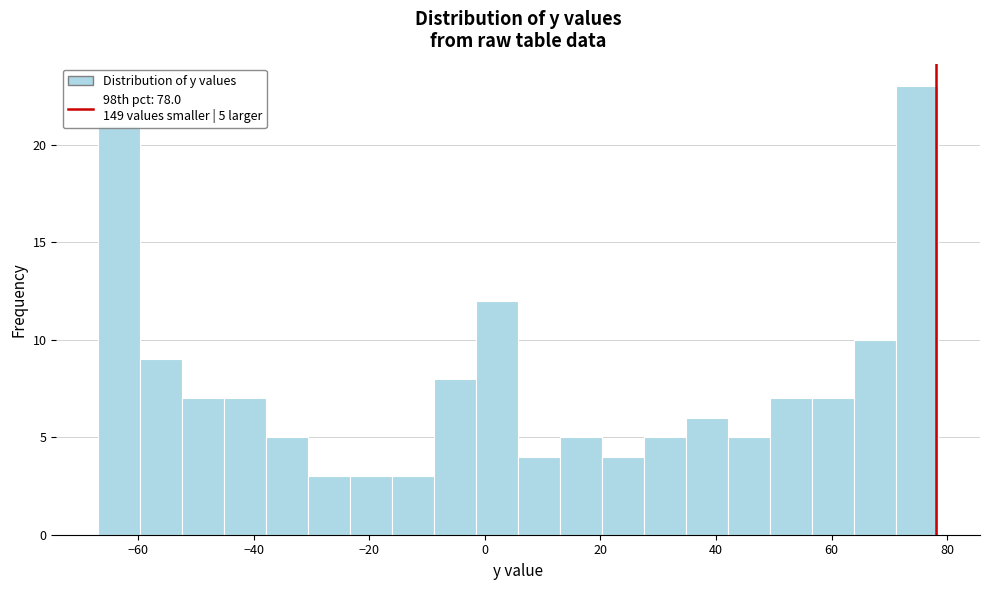

Read against the x-axis, roughly where is the centre of the tallest bar?

74